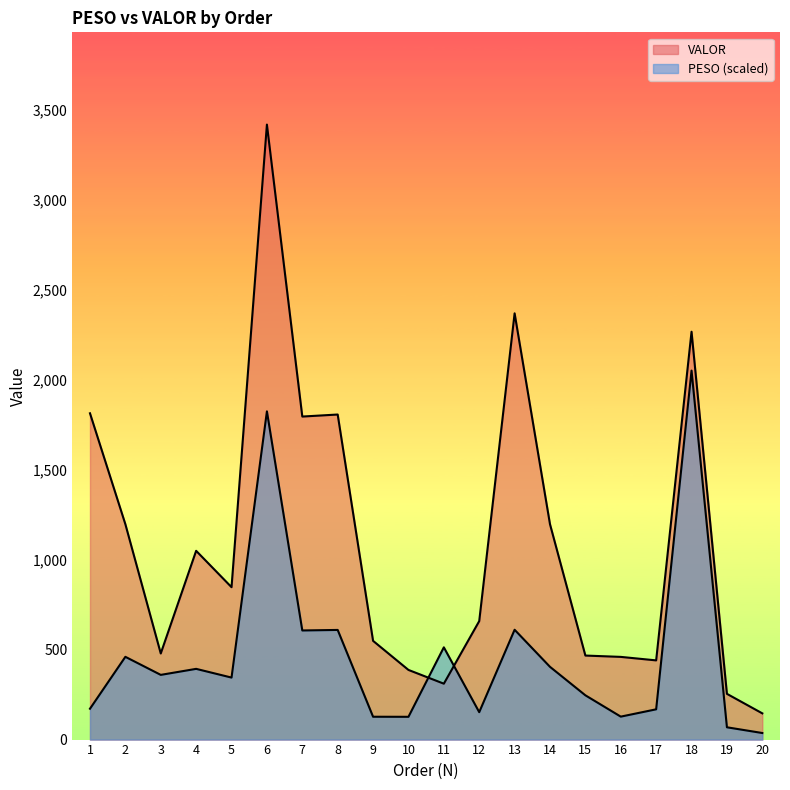

What is the value of the VALOR point at the 5th from the left?

847.5